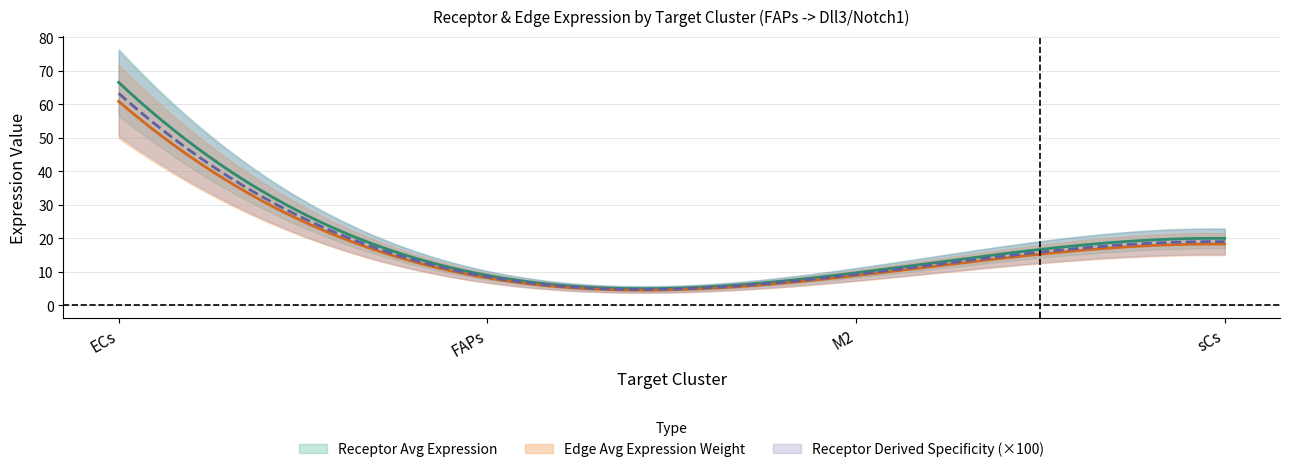

True or false: Receptor total expression value and Receptor derived specificity of average expression value intersect in this chart.

False